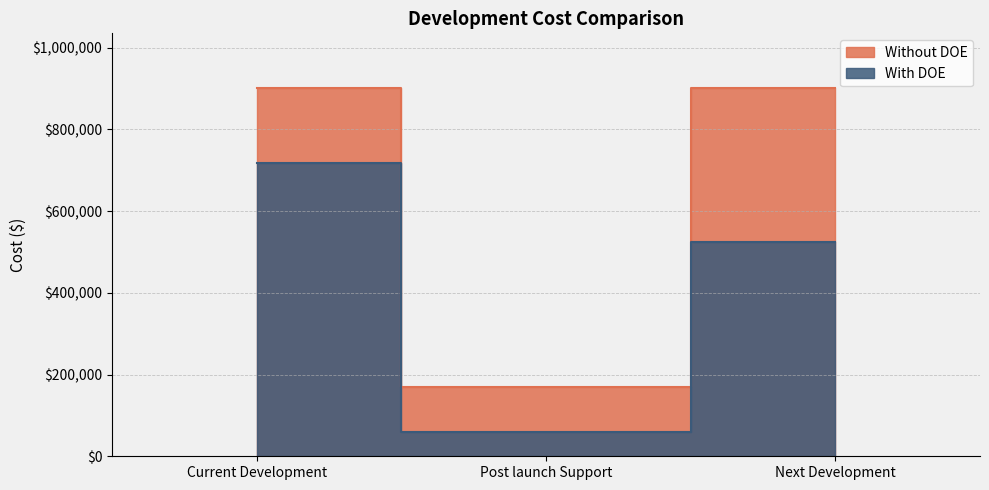

Count the number of categories in the chart.

3